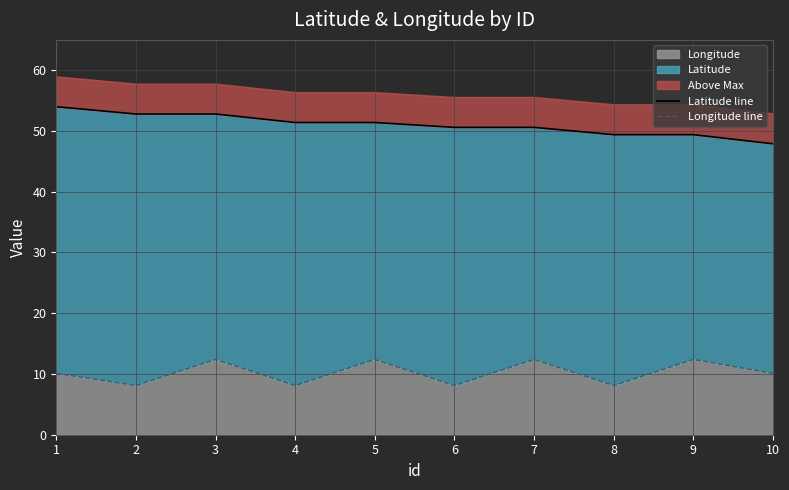

At which category does the chart reach its peak across all series?

1